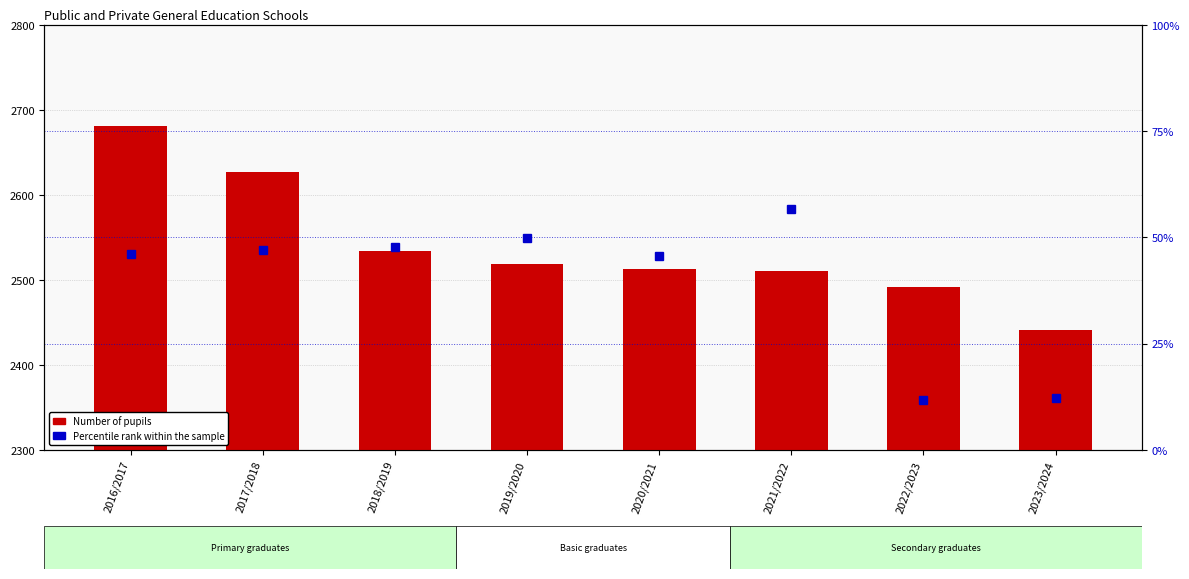

What is the approximate value of Number of pupils at 2021/2022?

2511.0